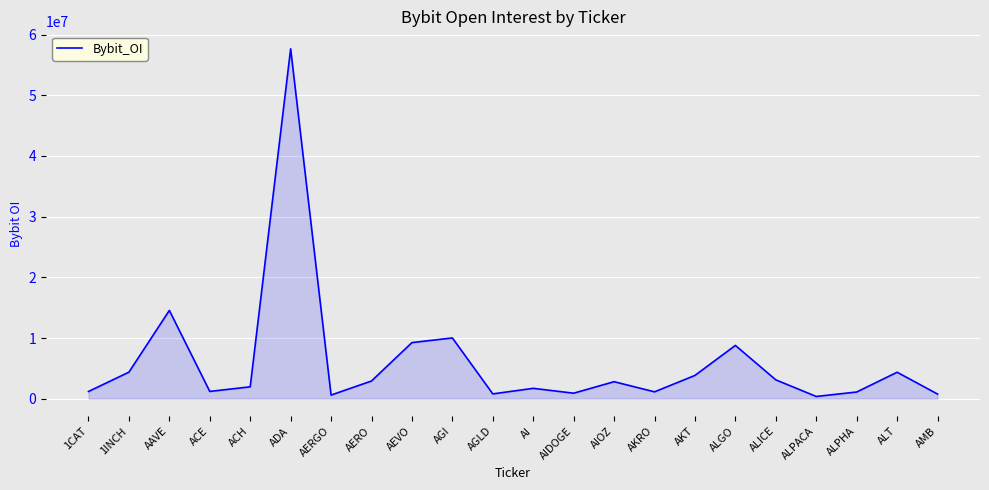

Where is the data nearest to the value 29009602?

AAVE